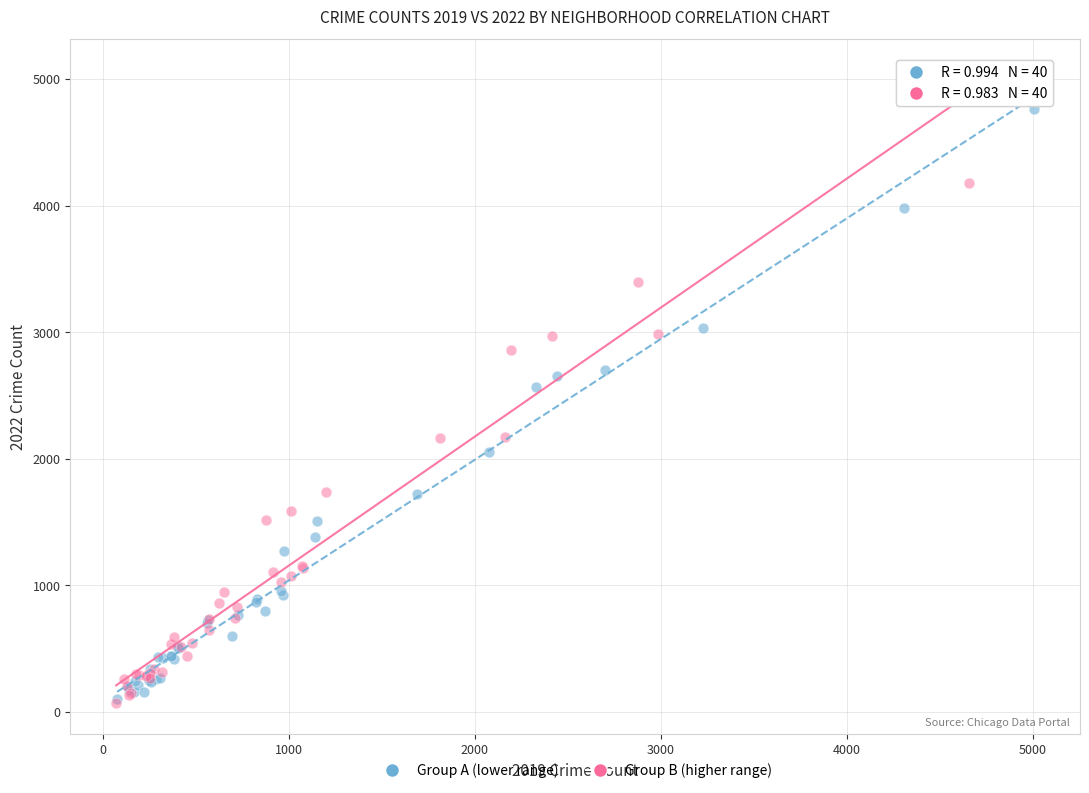

Which series contains the highest Y value?

Group B (higher range)